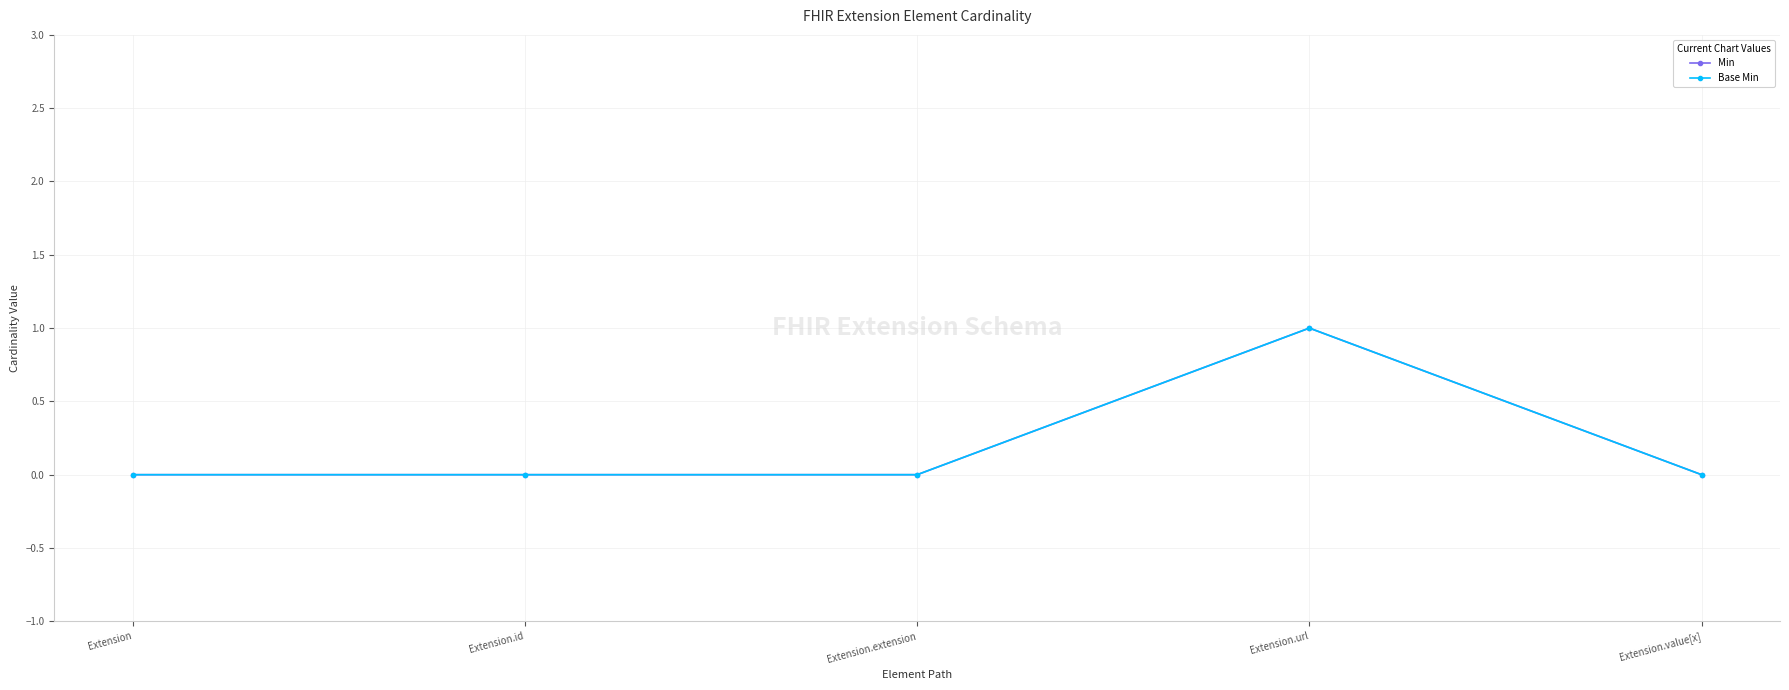

Does the chart have visible grid lines?

Yes